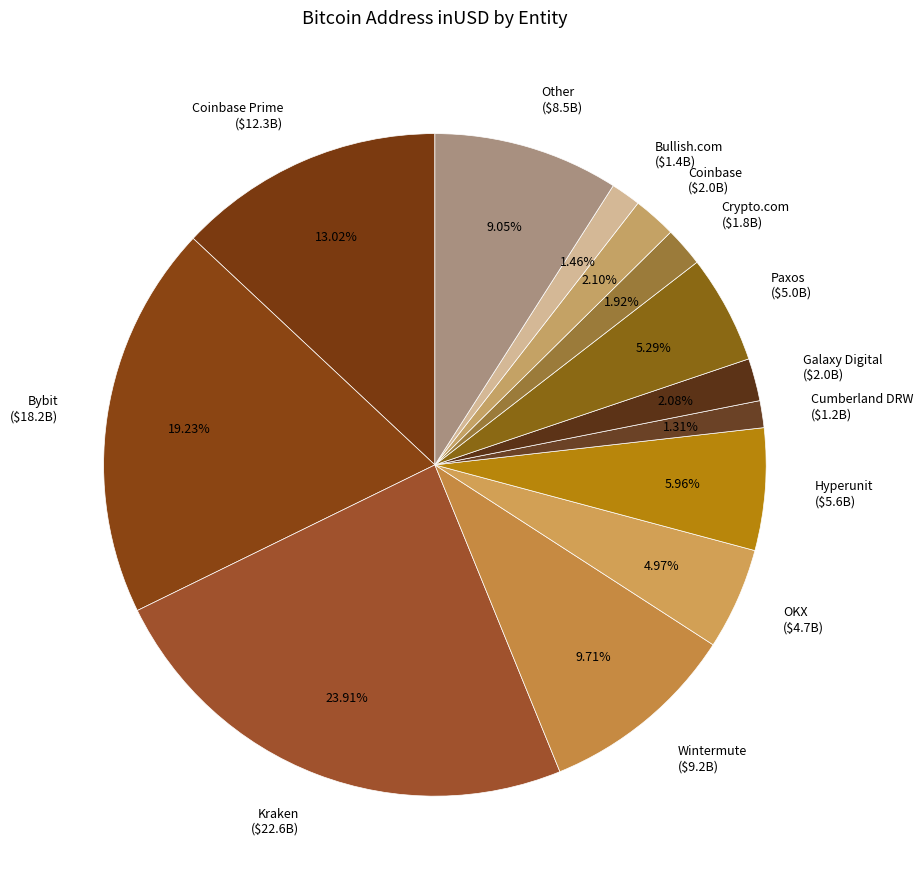

Is there any slice that represents more than half of the pie?

No